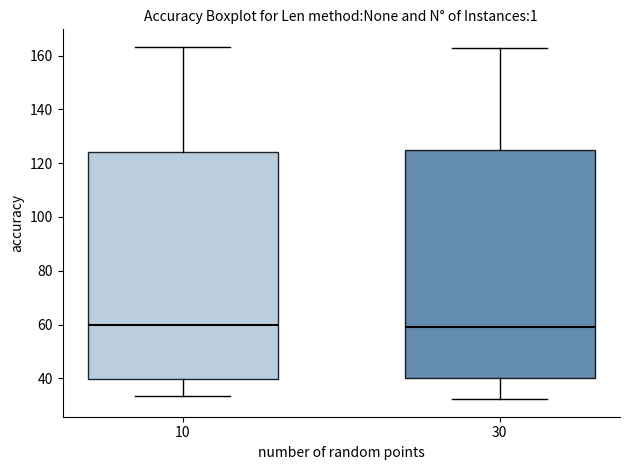

Reading left to right, transcribe this box plot: for each box, give where its median line is, the range the box spans, and where its two whiskers end, as read against the y-axis. The values are not printed on the chart, so give them approximately, as read against the axis.

10: median 60, box 40 to 124, whiskers 34 to 164
30: median 60, box 40 to 124, whiskers 32 to 162